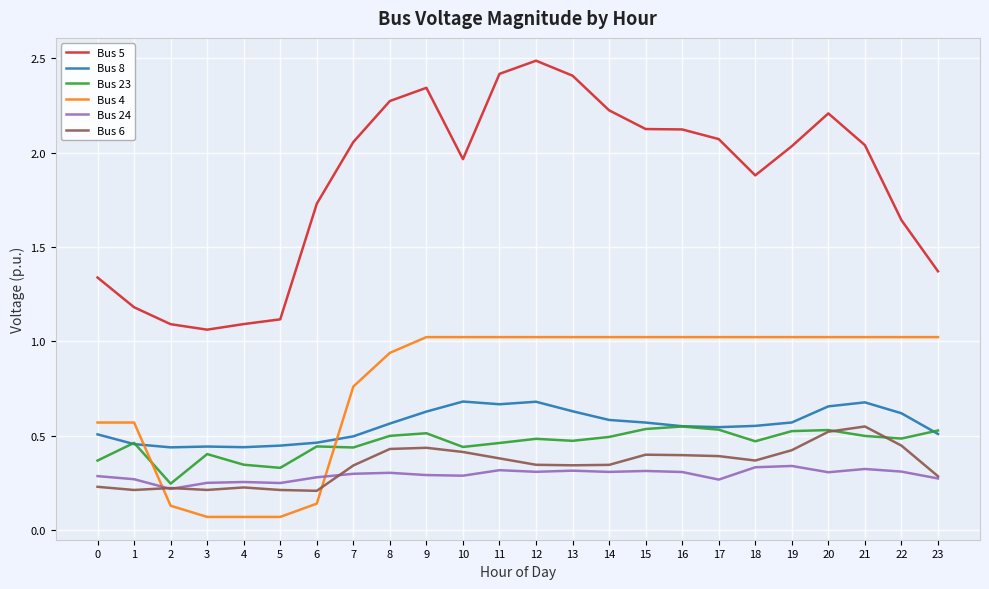

Where does the Bus 5 series first go above 2?

7